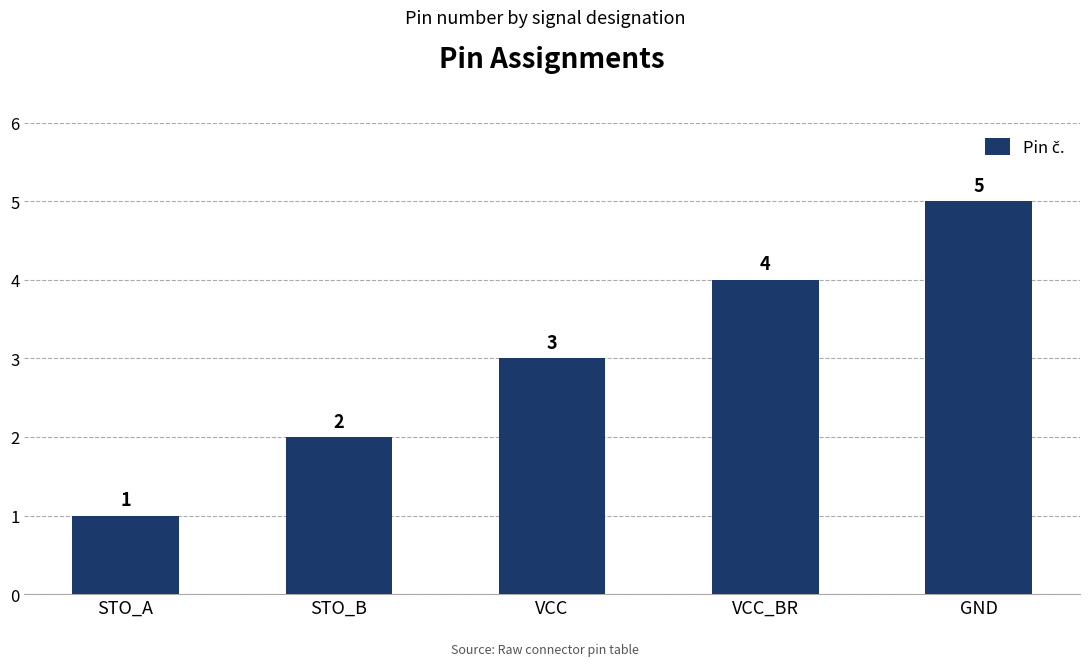

The value at STO_B is 2. True or false?

True